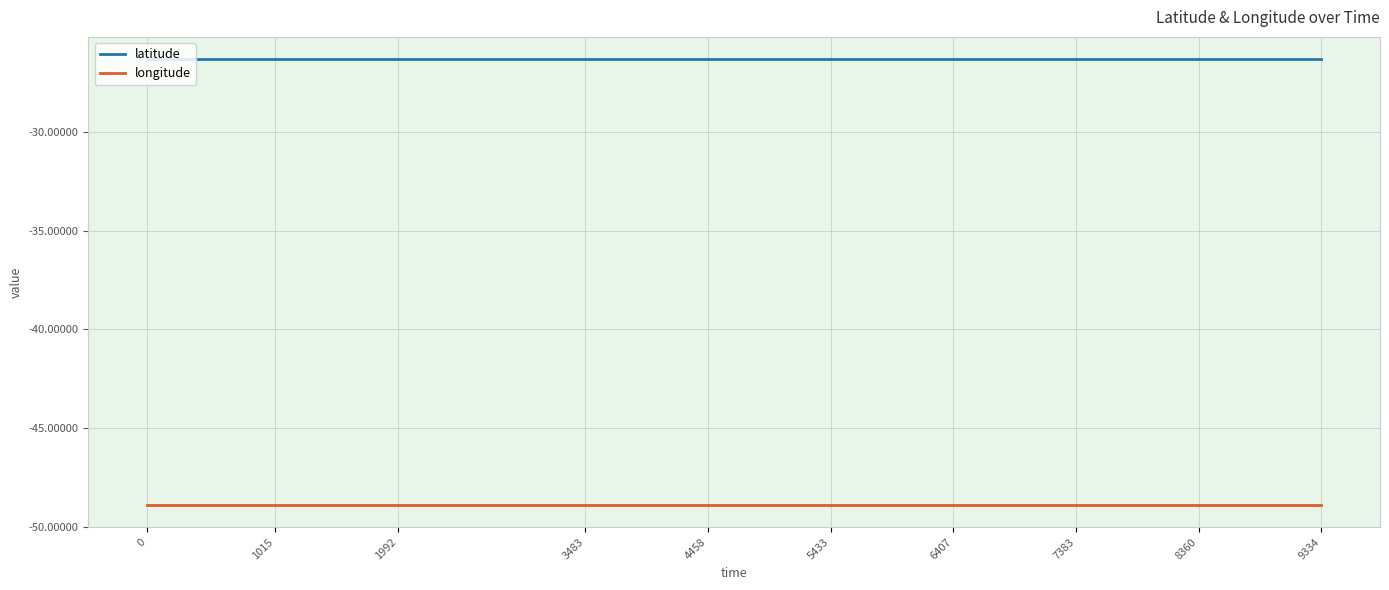

What is the spread (max minus min) of values at 1992?

22.5